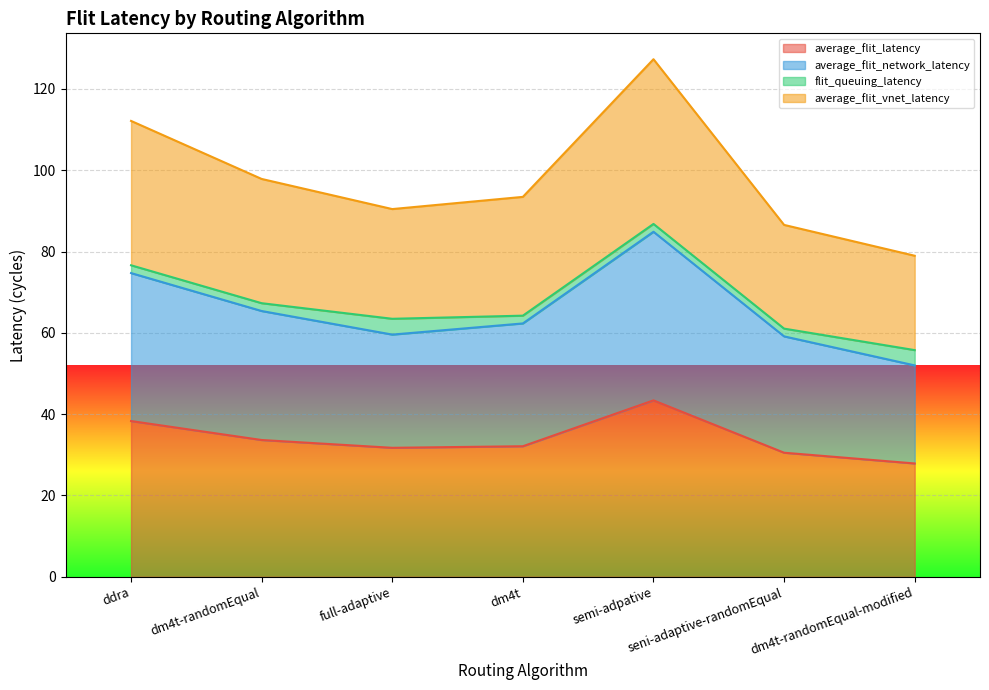

How many interior local peaks does the average_flit_network_latency series have?

1